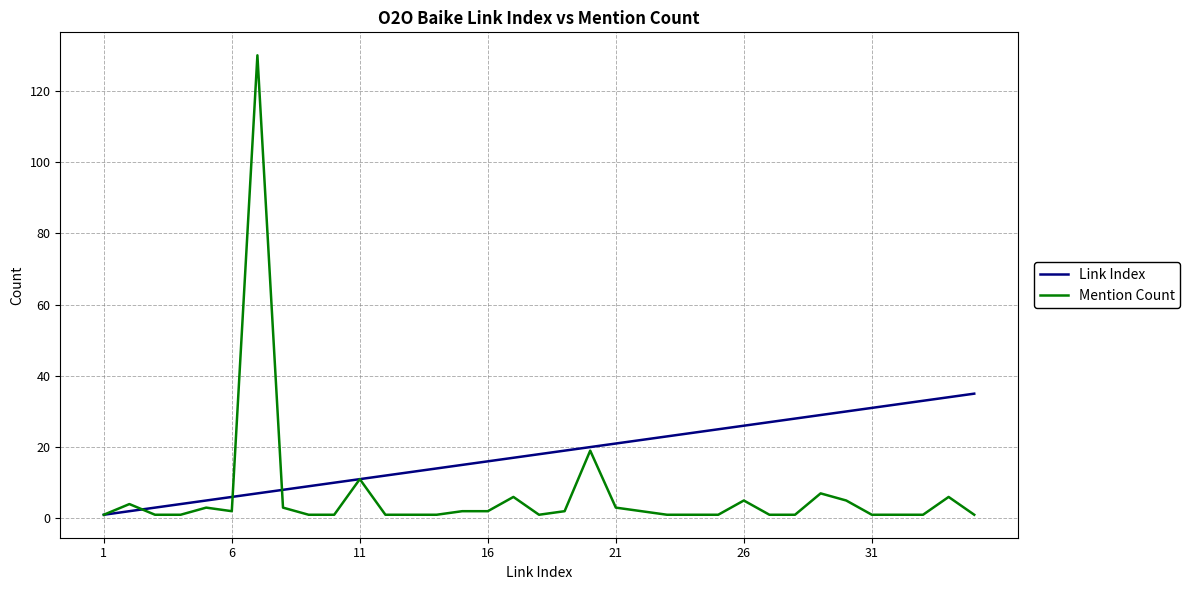

Rank the series by their average value, from lowest to highest.

Mention Count, Link Index